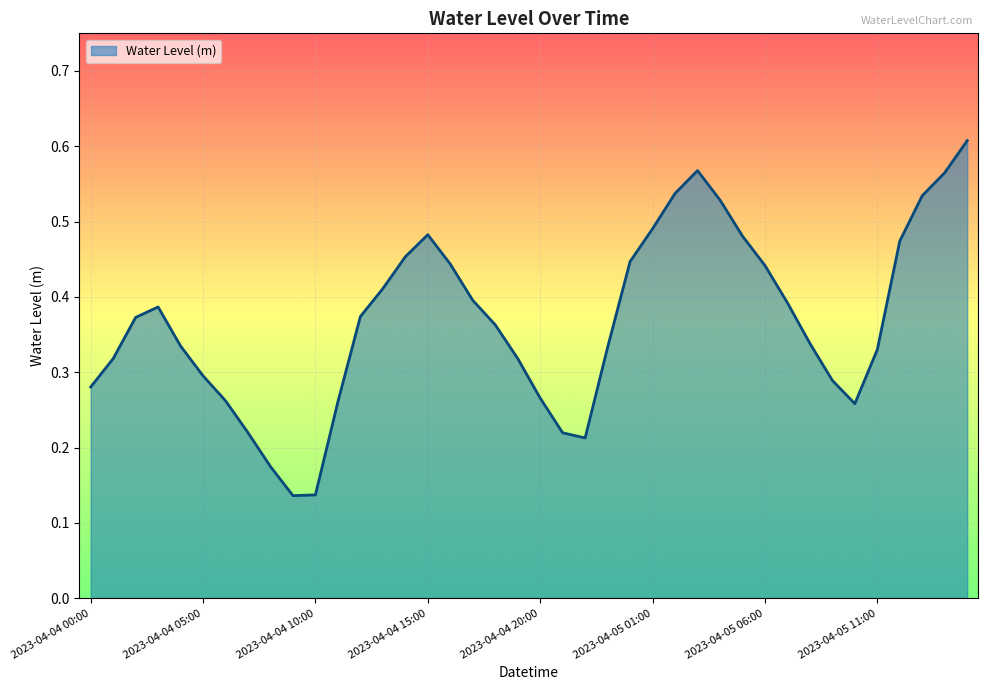

Reading left to right, what are all the values shown in this chart?

0.3	0.3	0.4	0.4	0.3	0.3	0.3	0.2	0.2	0.1	0.1	0.3	0.4	0.4	0.5	0.5	0.4	0.4	0.4	0.3	0.3	0.2	0.2	0.3	0.4	0.5	0.5	0.6	0.5	0.5	0.4	0.4	0.3	0.3	0.3	0.3	0.5	0.5	0.6	0.6